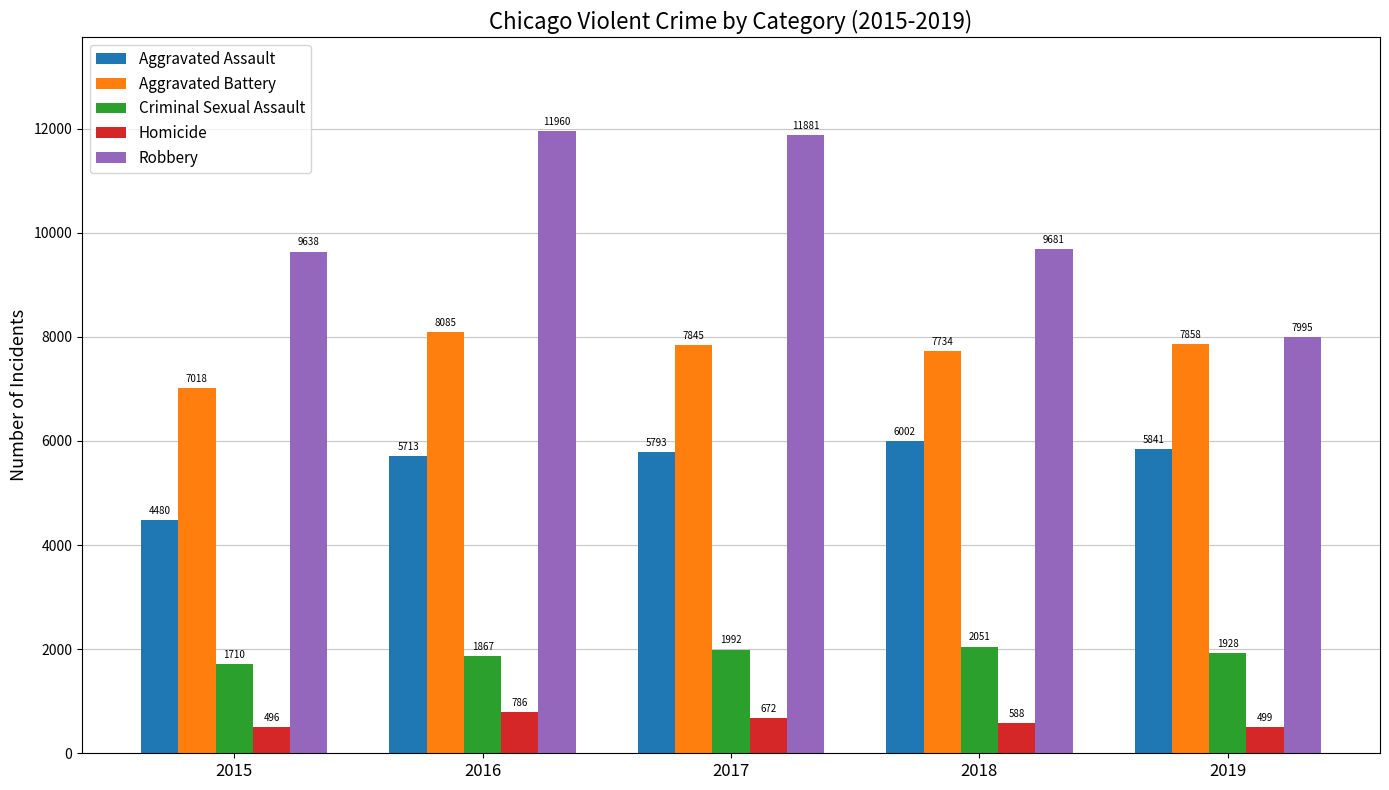

What is the total value across all series at 2019?

24121